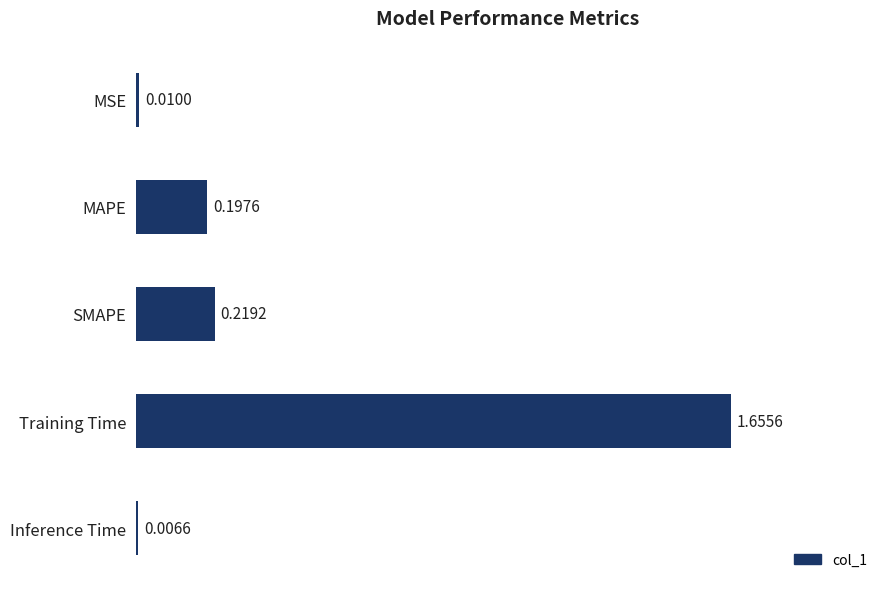

At which category does the chart reach its peak across all series?

Training Time